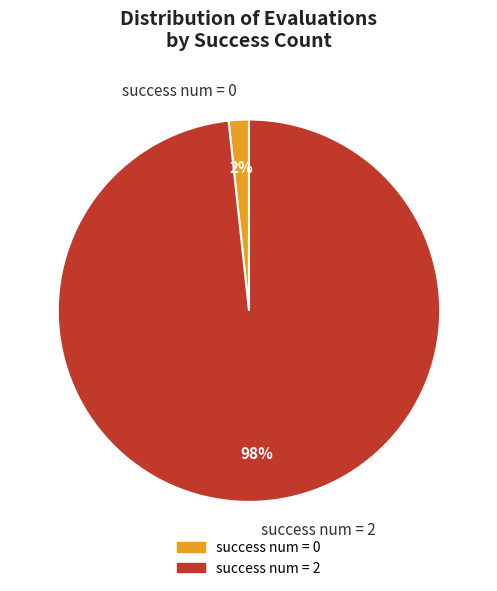

Do success num = 0 and success num = 2 together represent more than half of the pie?

Yes